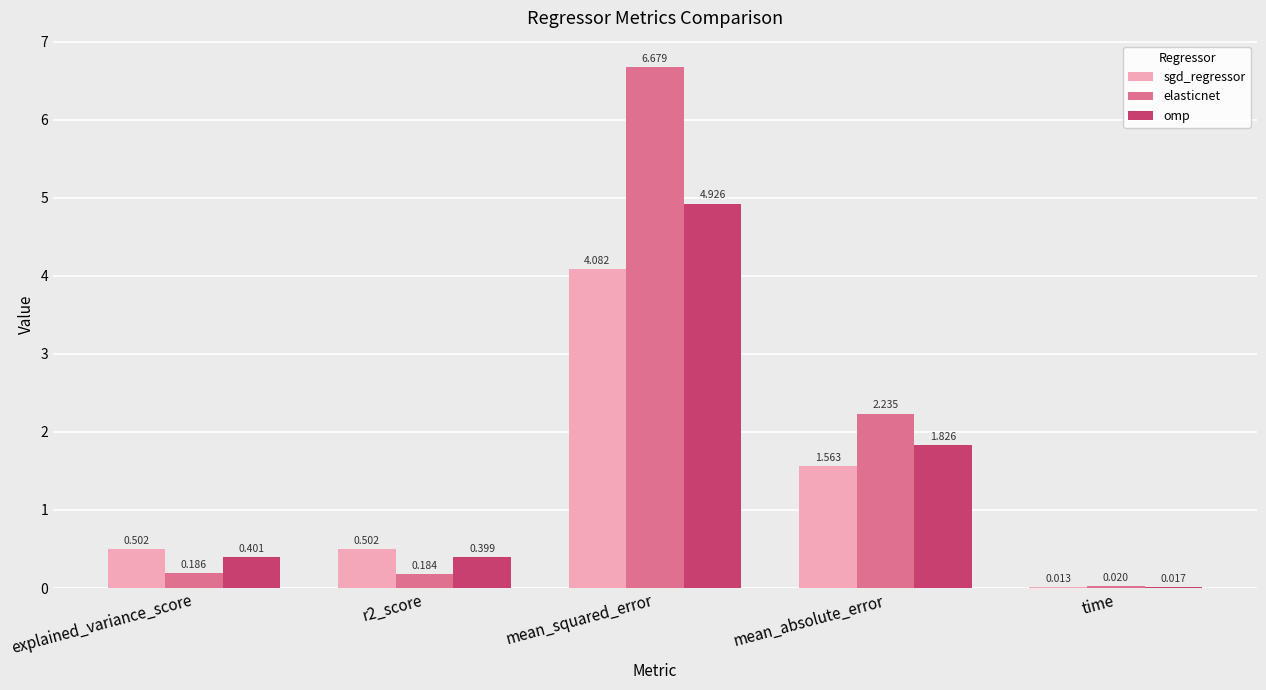

Which series has the largest total across all categories?

elasticnet